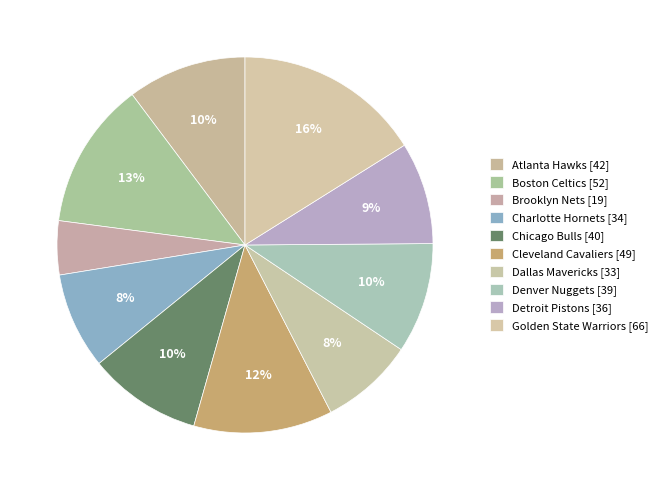

Rank the categories by value from highest to lowest.

Golden State Warriors, Boston Celtics, Cleveland Cavaliers, Atlanta Hawks, Chicago Bulls, Denver Nuggets, Detroit Pistons, Charlotte Hornets, Dallas Mavericks, Brooklyn Nets